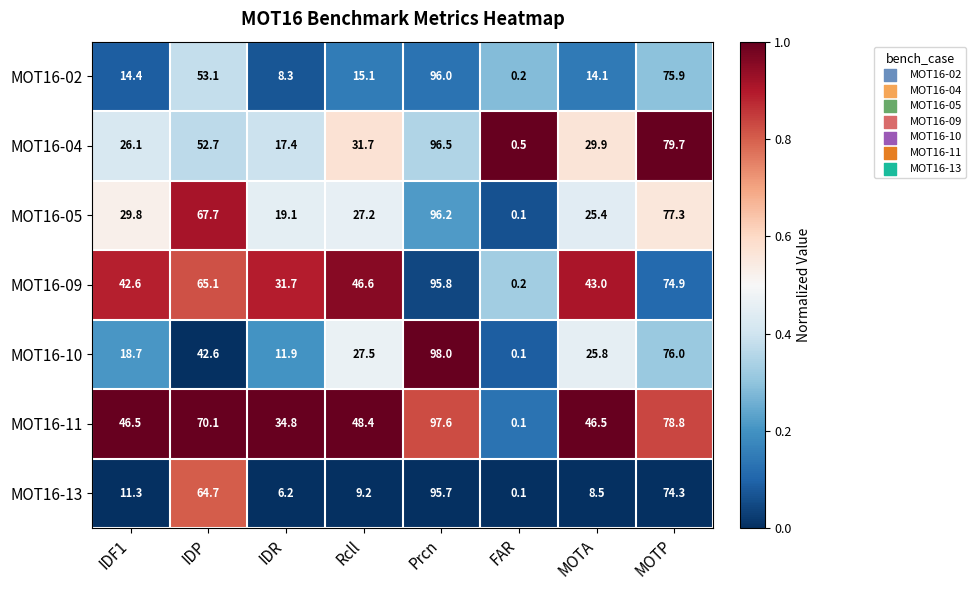

The value of MOT16-11 at IDF1 is 46.5. True or false?

True